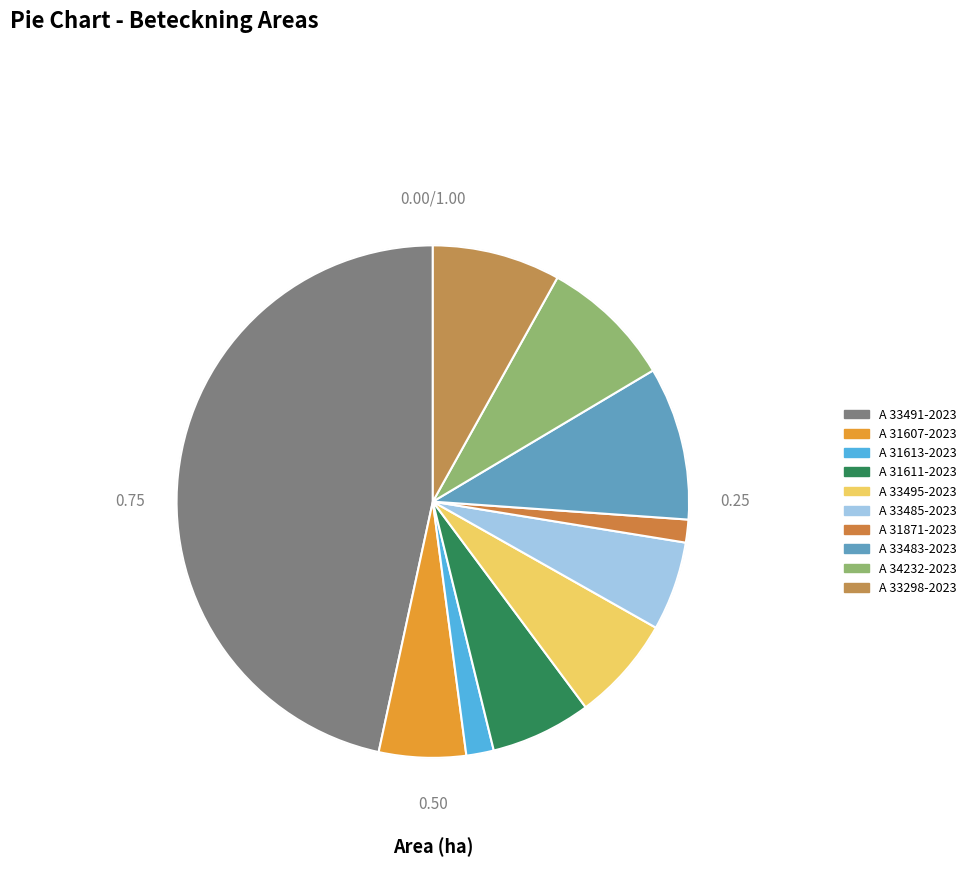

How many segments does this pie chart have?

10